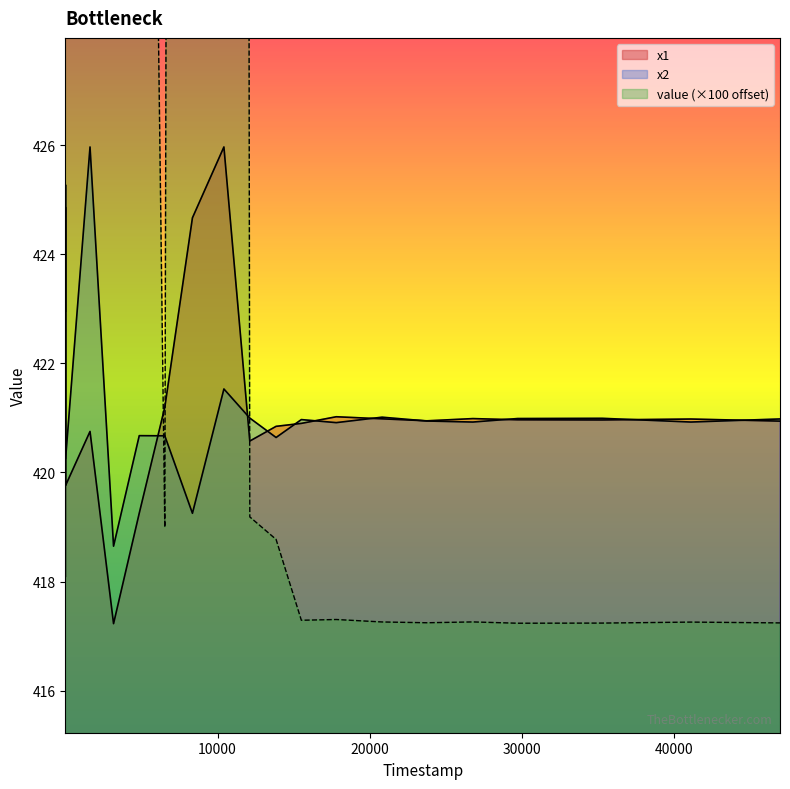

Where do x1 and value first cross each other?

4858 and 6537